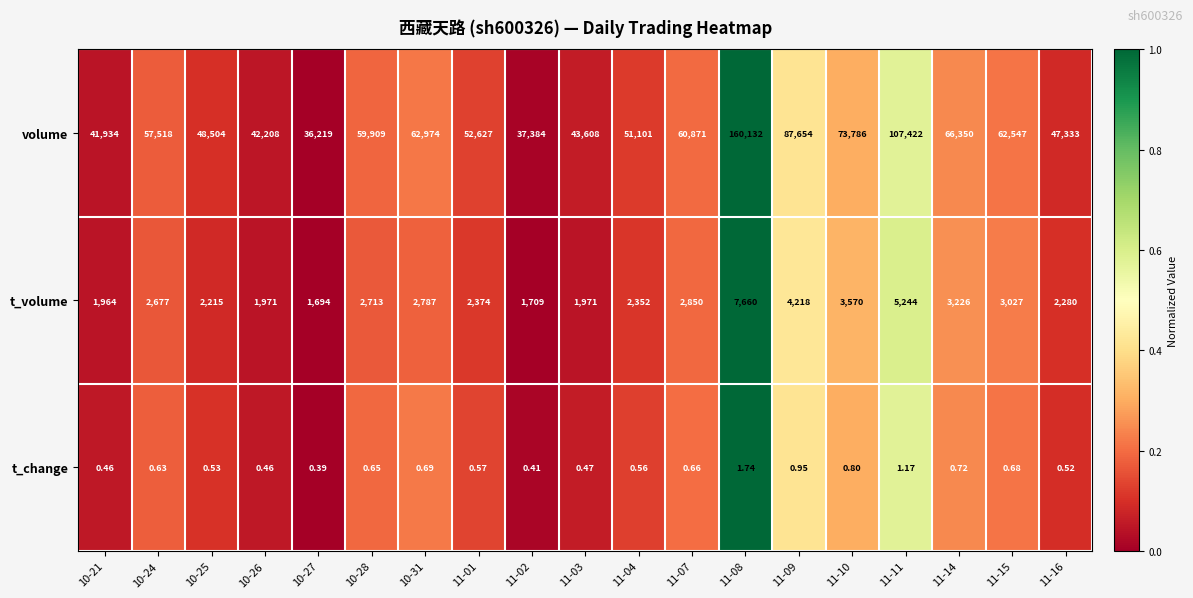

List the series in order of their peak value, lowest first.

t_change, t_volume, volume